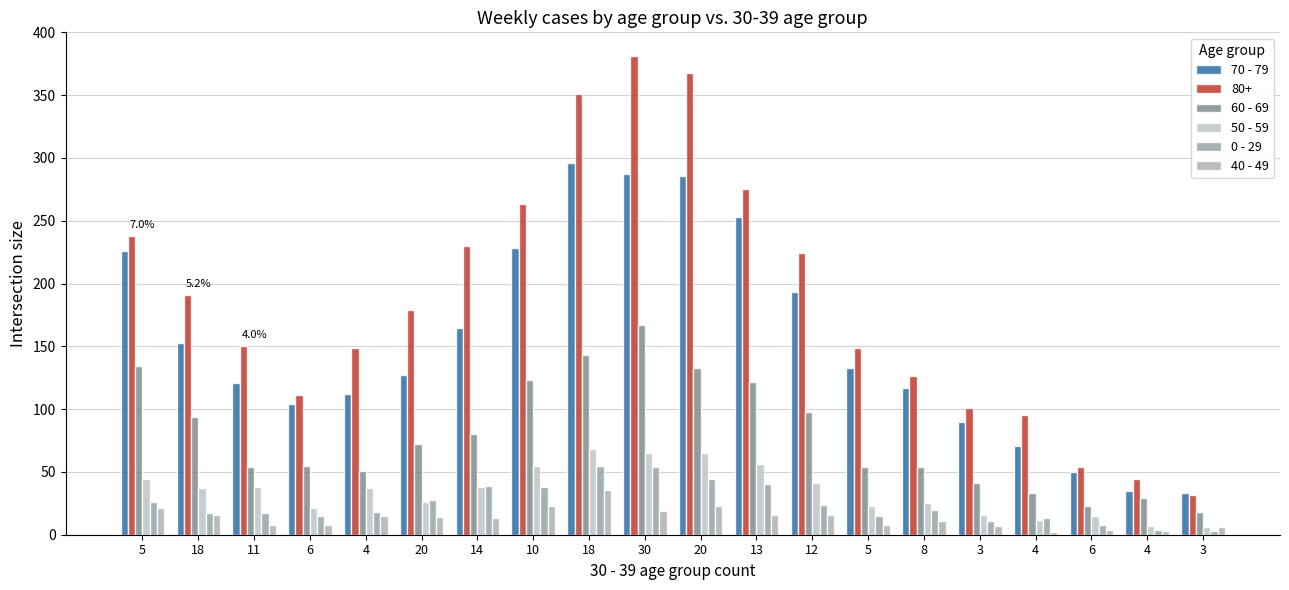

What is the sum of the 0 - 29 values at 10 and 5?

64